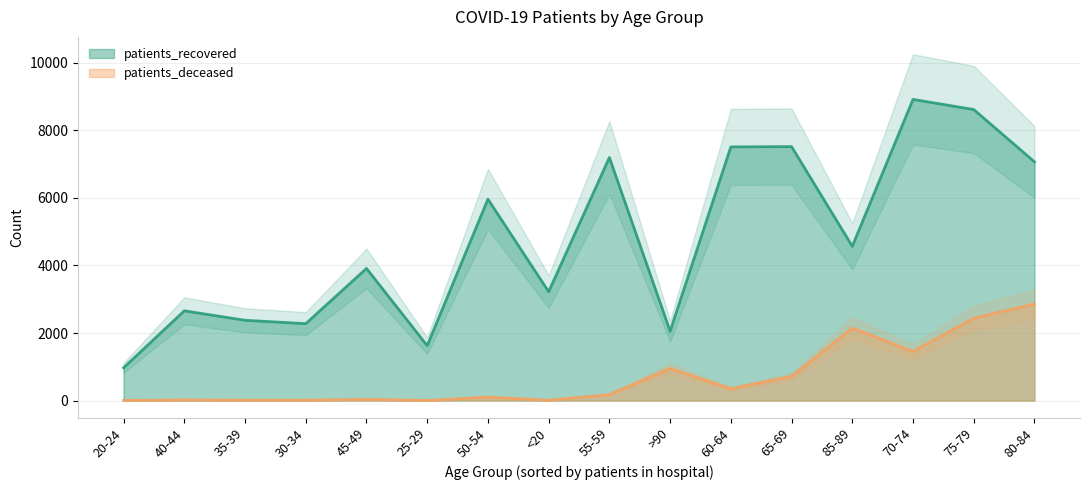

What is the label of the 8th point from the right?

55-59